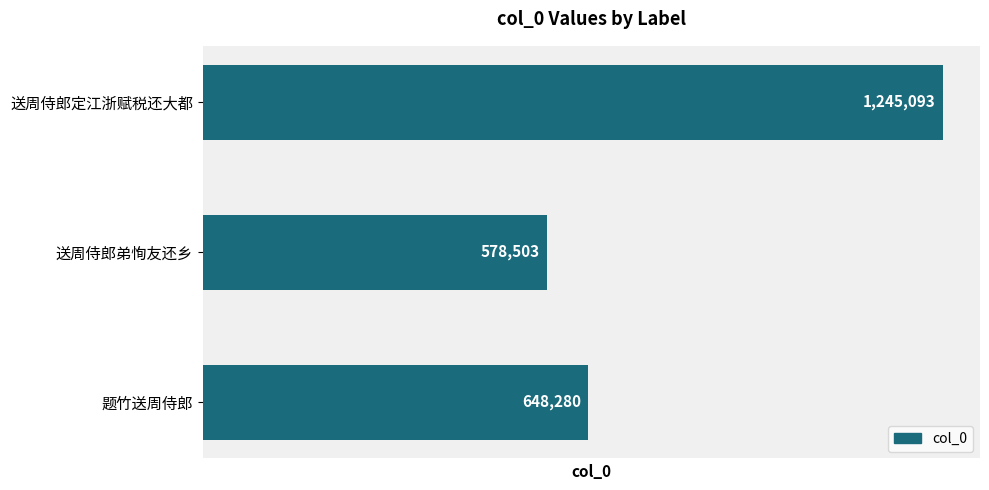

What is the ratio of the value at 送周侍郎定江浙赋税还大都 to the value at 题竹送周侍郎?

1.9